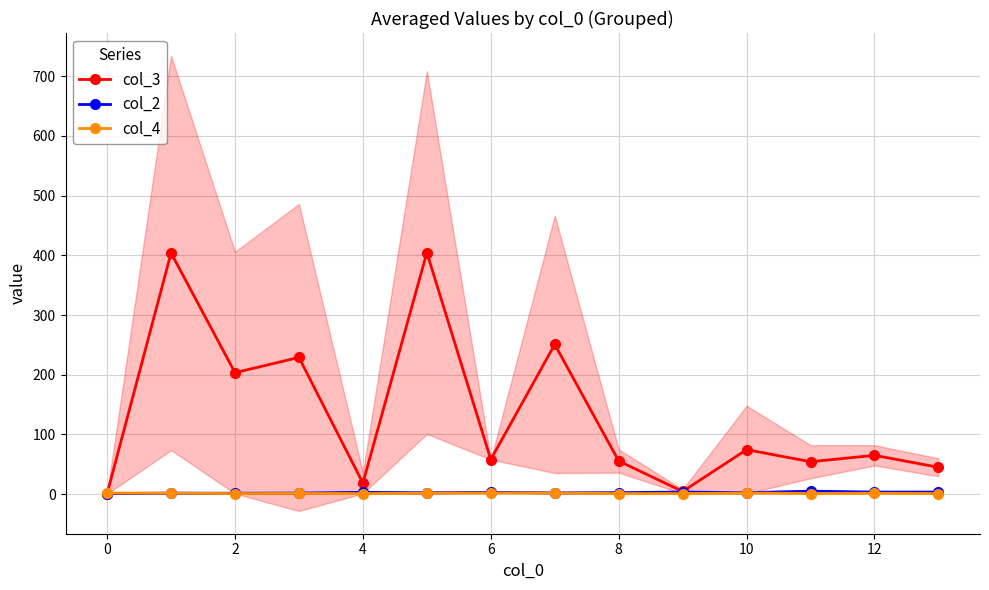

What is the difference between the highest and lowest values at 13?

44.0